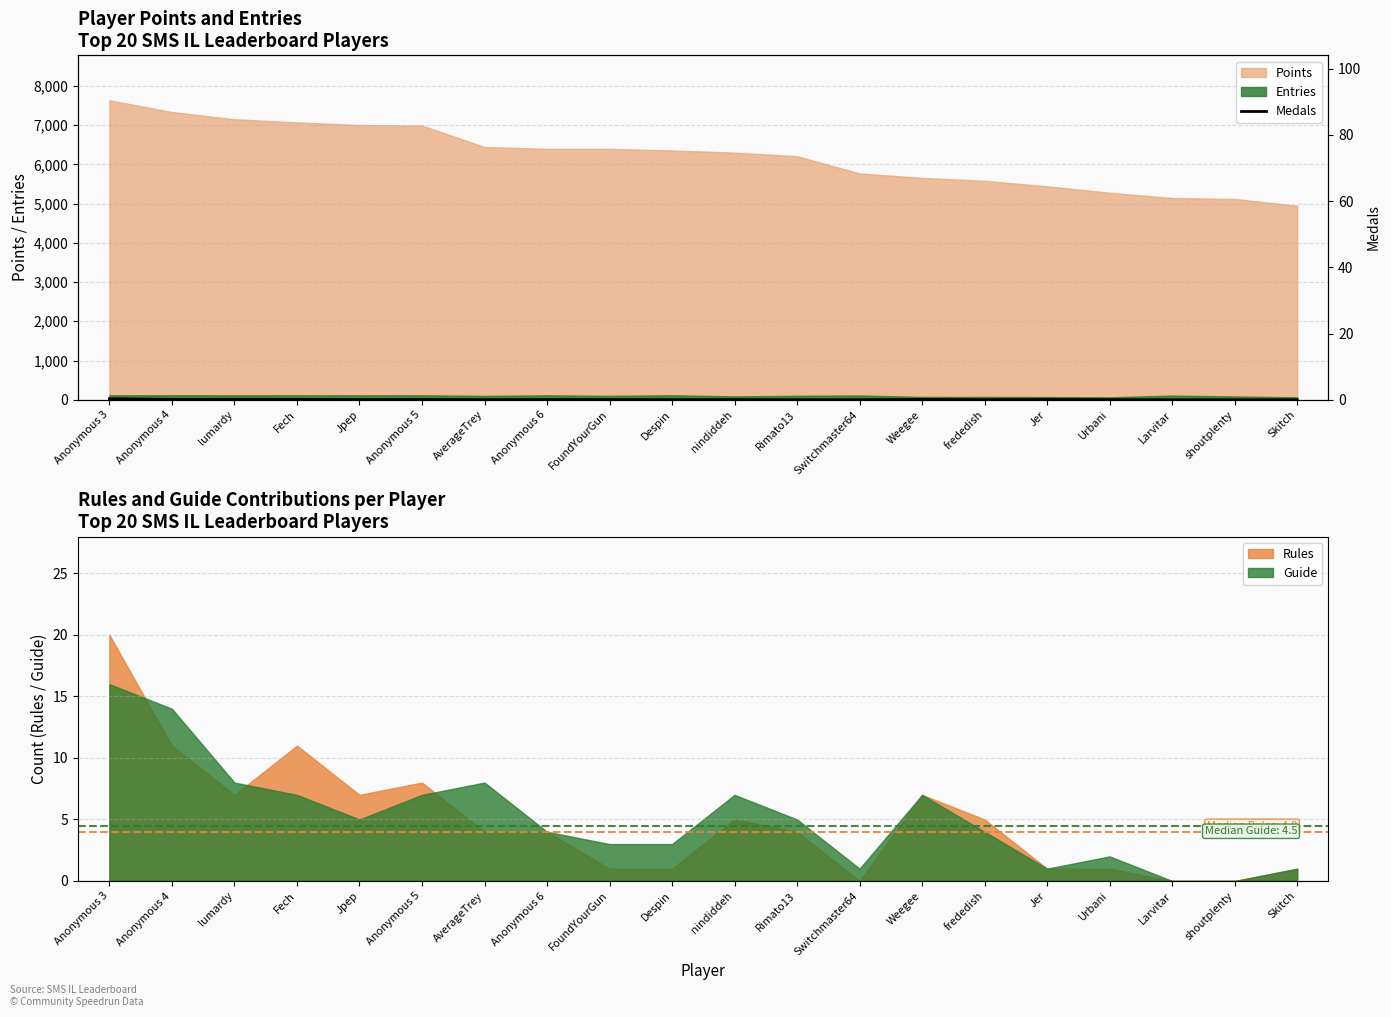

Approximately how many times larger is the value at Switchmaster64 compared to lumardy?

0.1